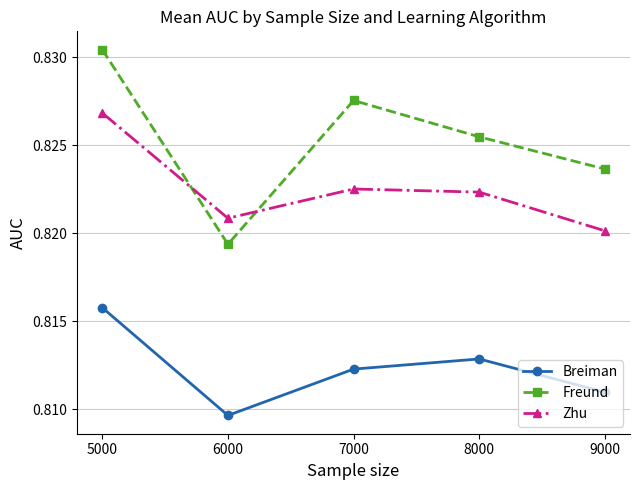

Which category has the lowest value in the Breiman series?

6000